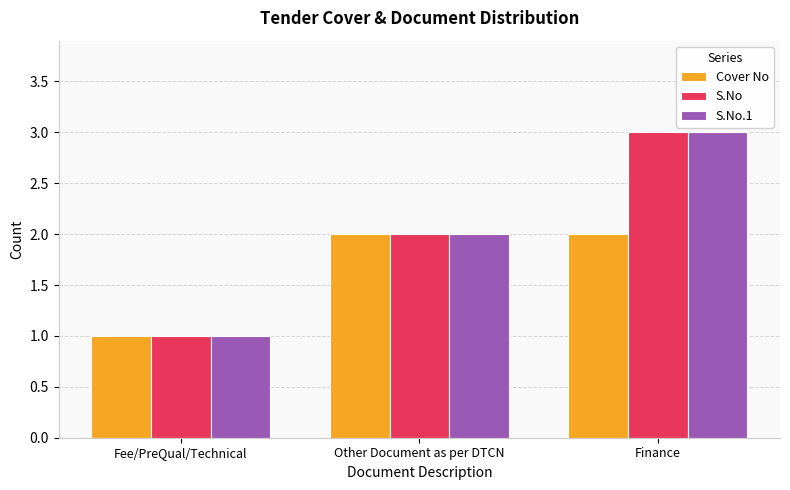

List the labels in order of S.No.1 value, smallest first.

Fee/PreQual/Technical, Other Document as per DTCN, Finance